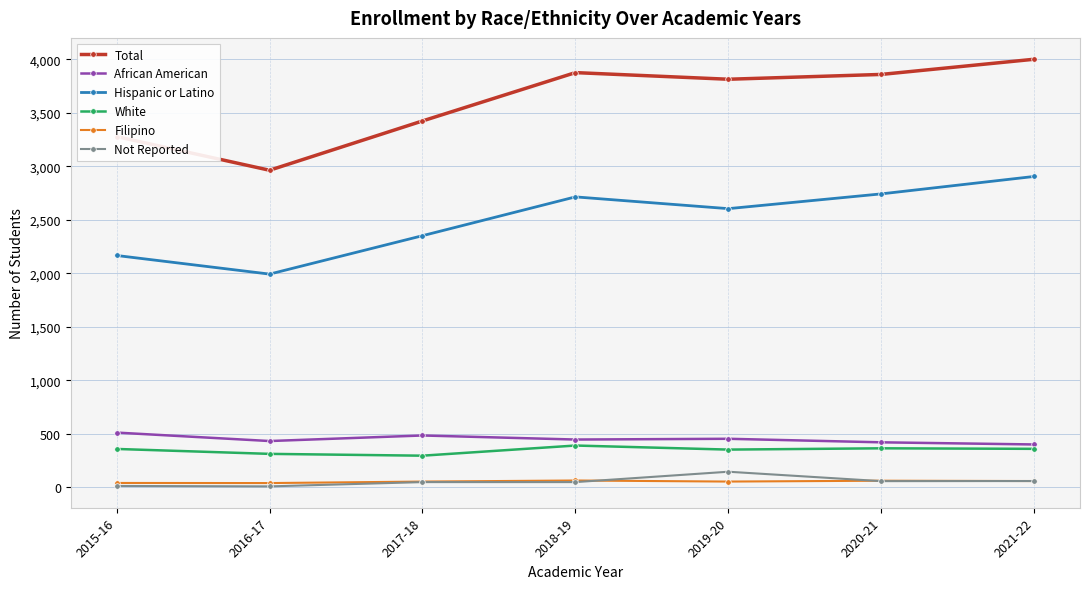

Where is the first local maximum for Total?

2018-19